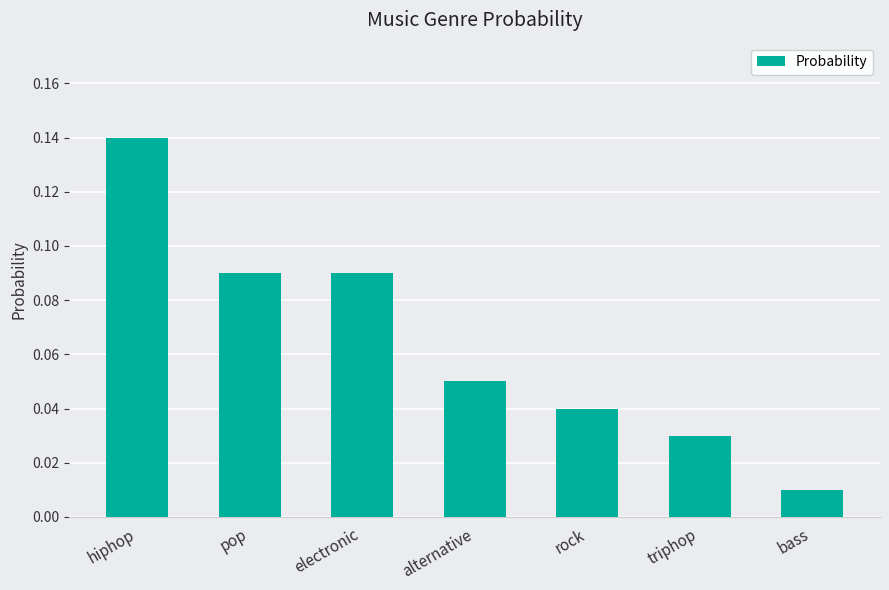

Where is the data nearest to the value 0?

bass